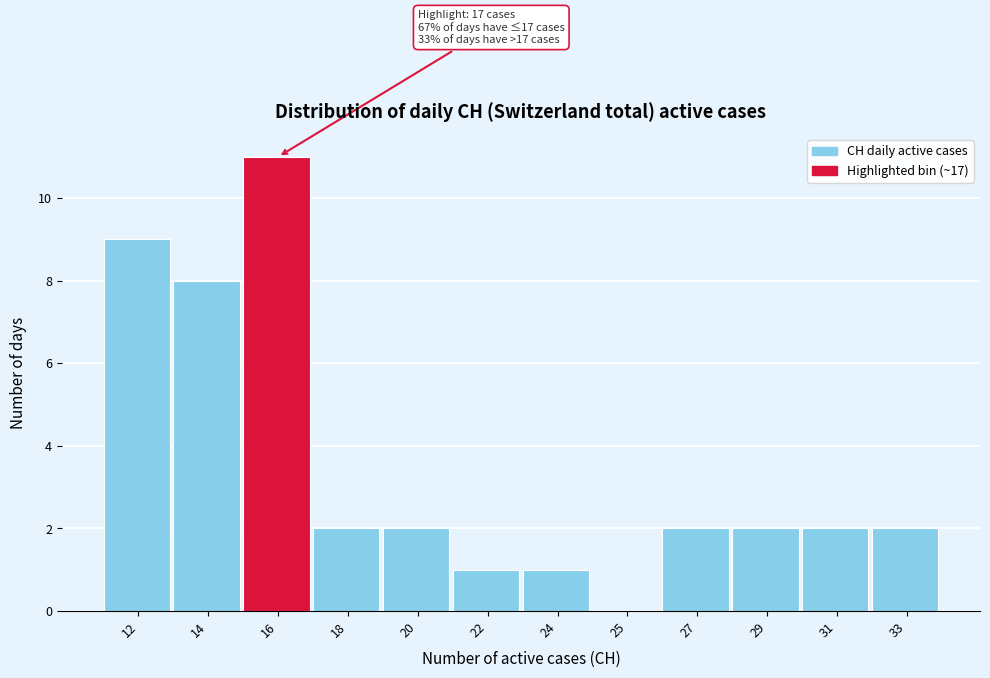

Reading left to right, what are all the values shown in this chart?

12=9	14=8	16=11	18=2	20=2	22=1	24=1	25=0	27=2	29=2	31=2	33=2